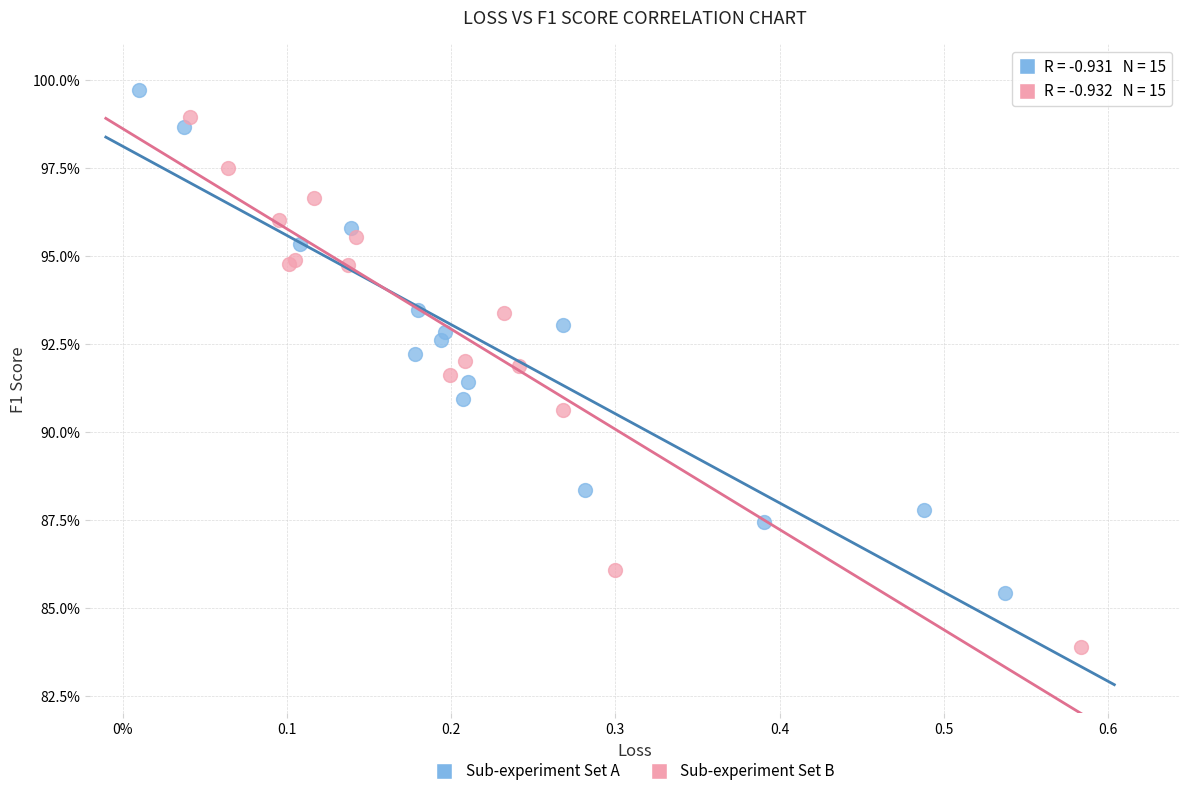

Which series reaches the maximum Y coordinate?

Sub-experiment Set A